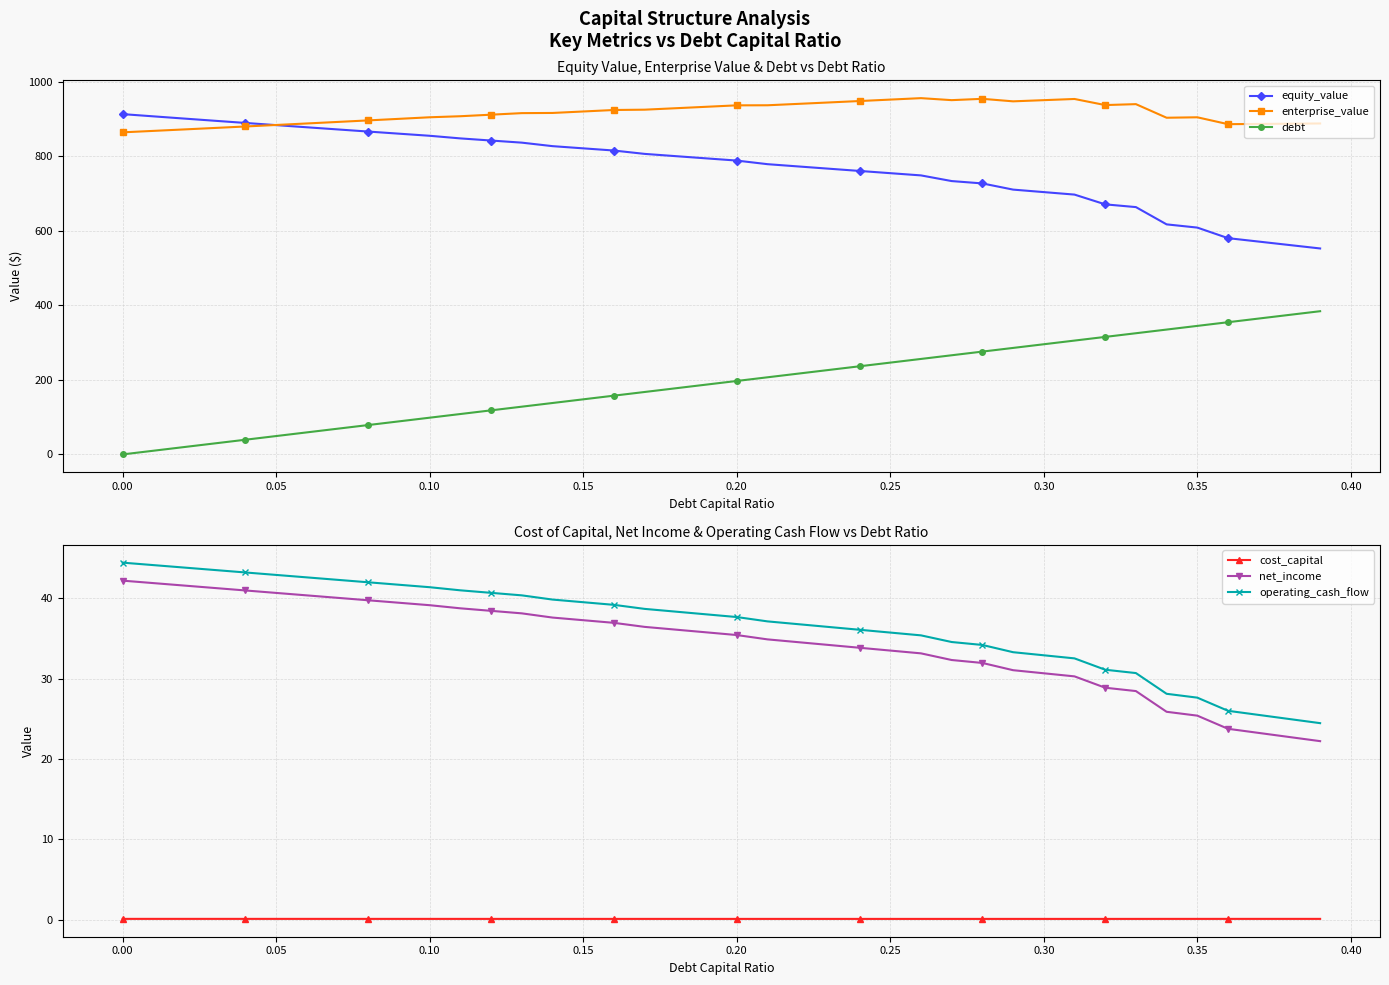

True or false: equity_value and debt intersect in this chart.

False